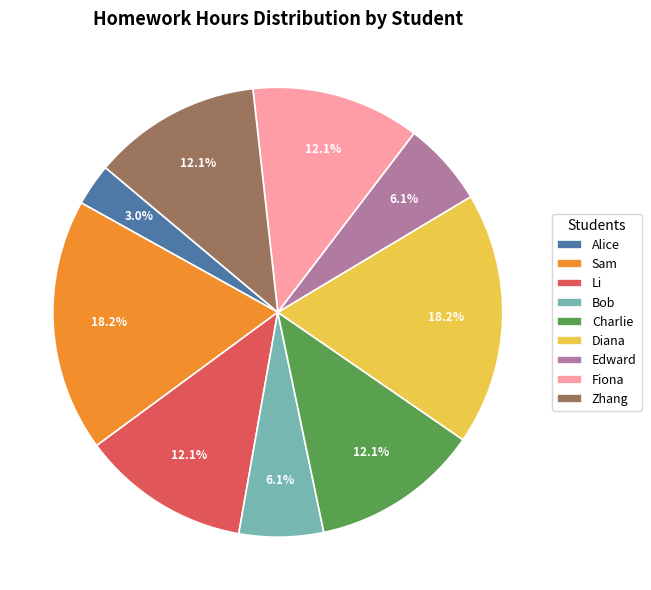

Between Edward and Zhang, which is larger?

Zhang